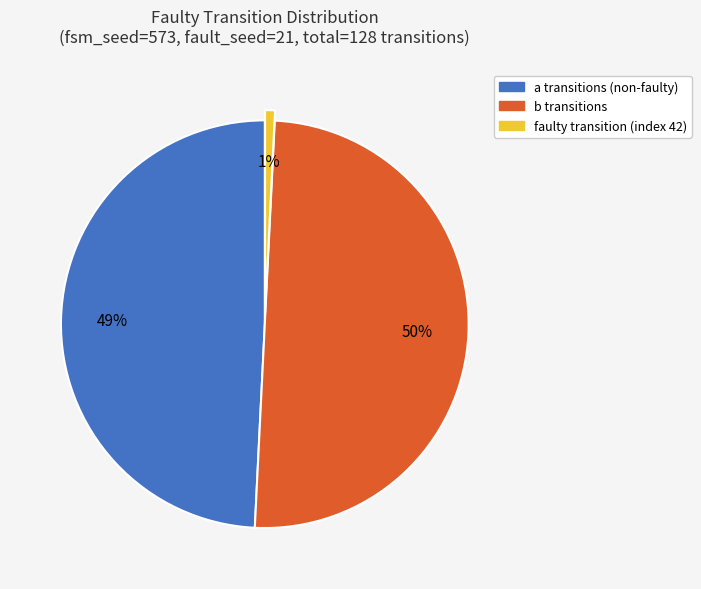

What percentage is the faulty transition (index 42) slice, to the nearest percent?

1%